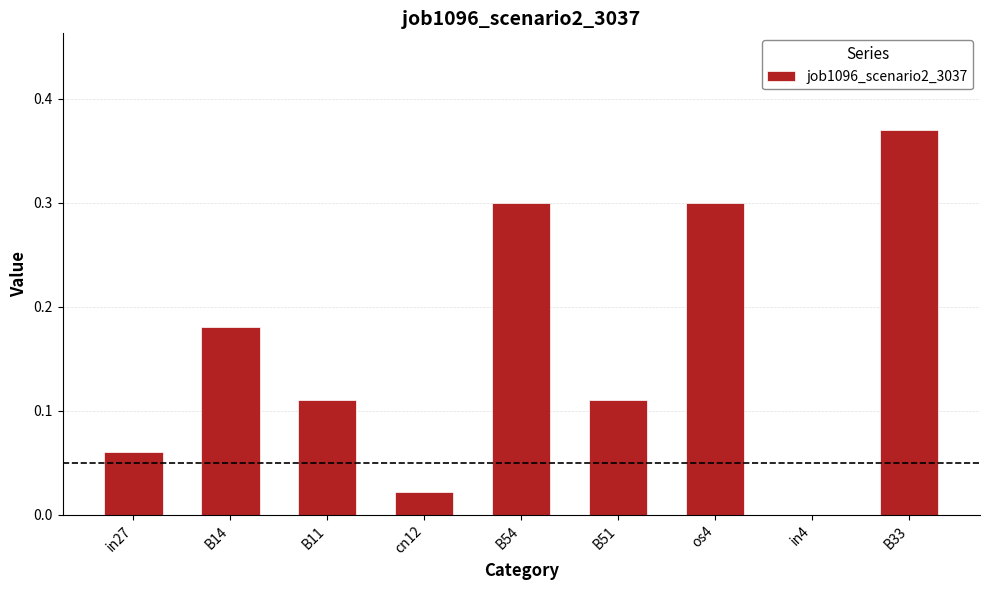

Are the bars horizontal?

No